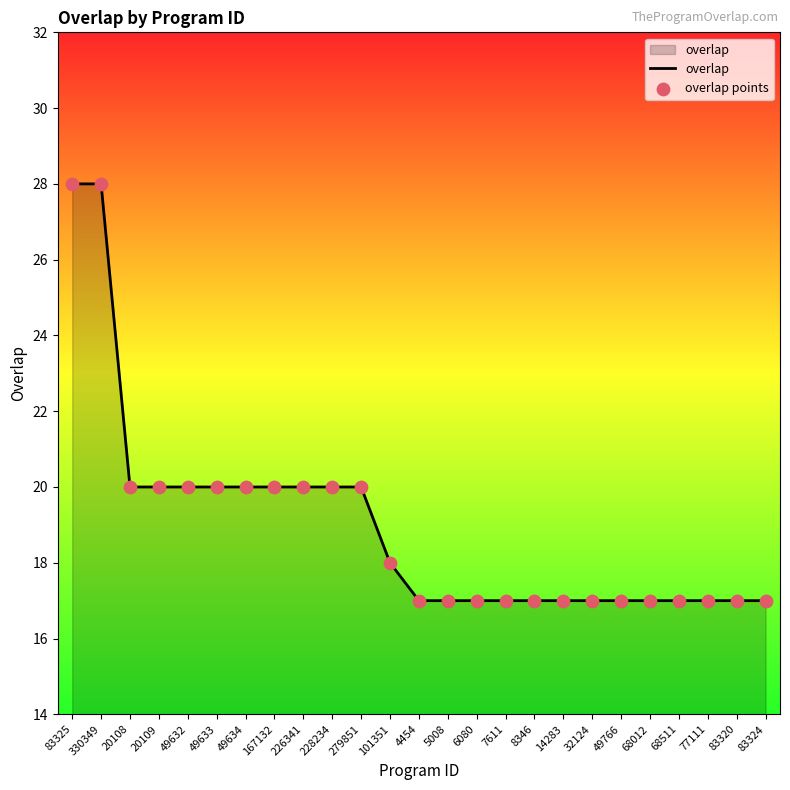

What is the smallest value displayed?

17